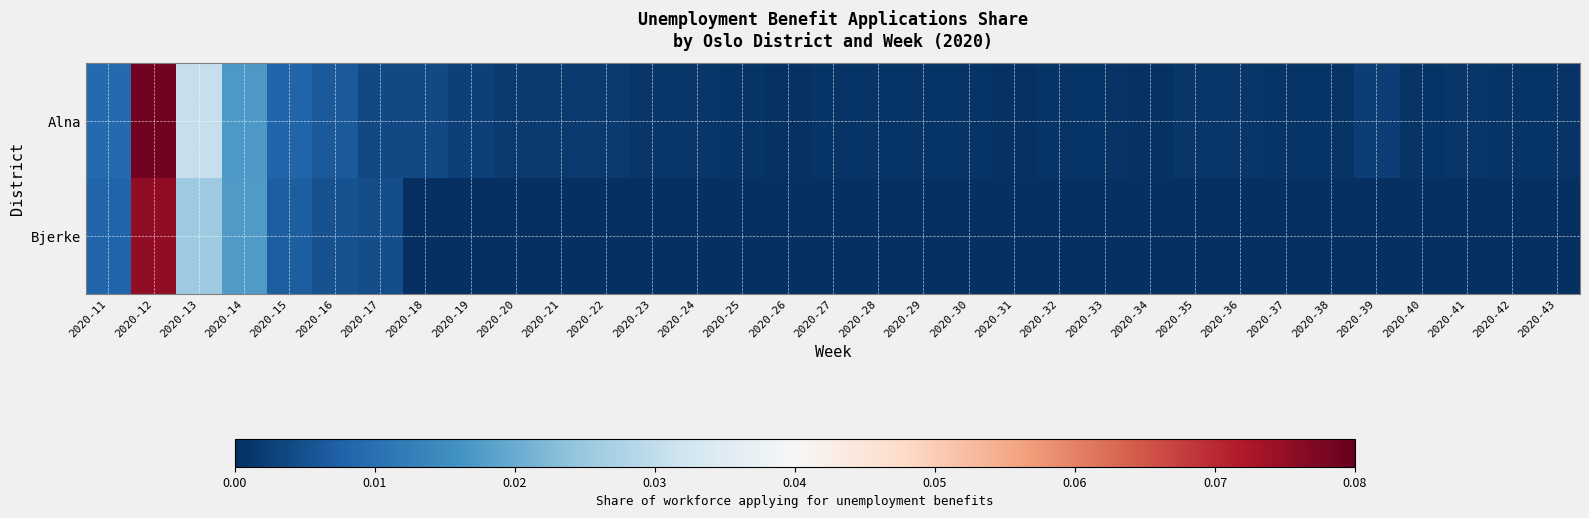

At how many categories does at least one series exceed 0?

33